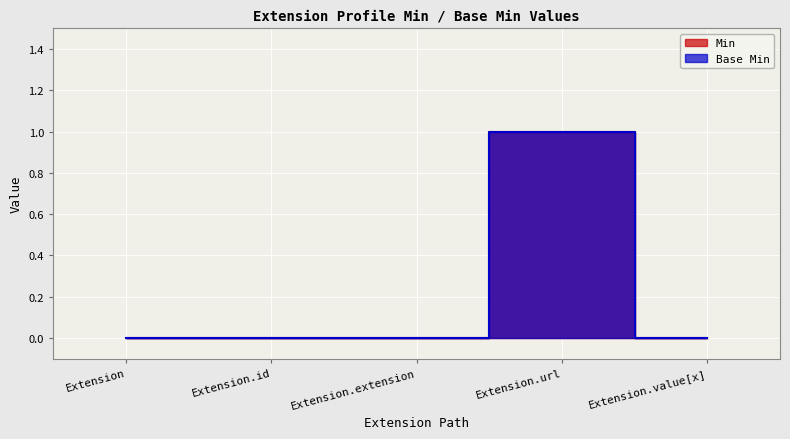

True or false: Base Min and Min intersect in this chart.

False